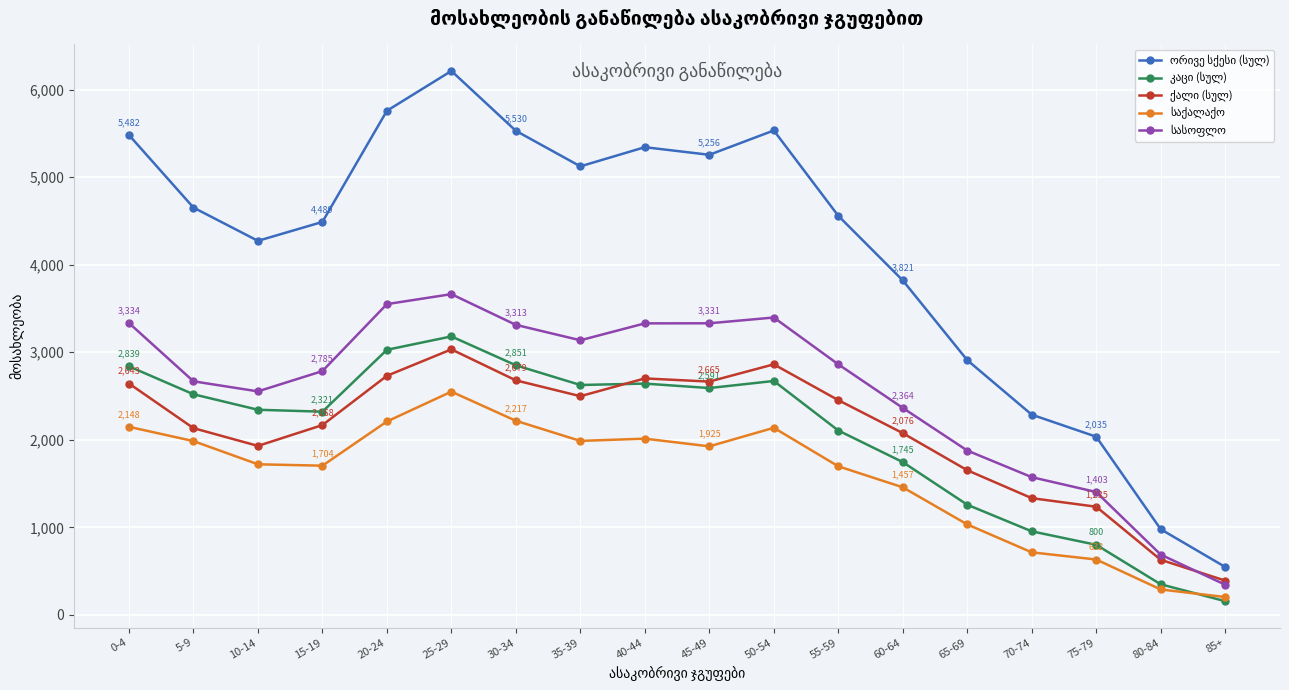

Which category has the lowest value across all series?

85+